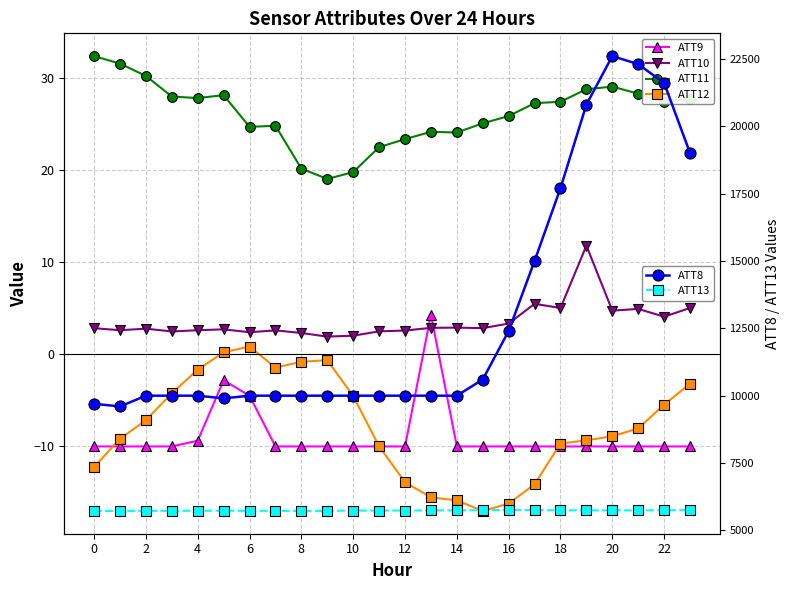

How many values in the ATT8 series are below 10000?

3